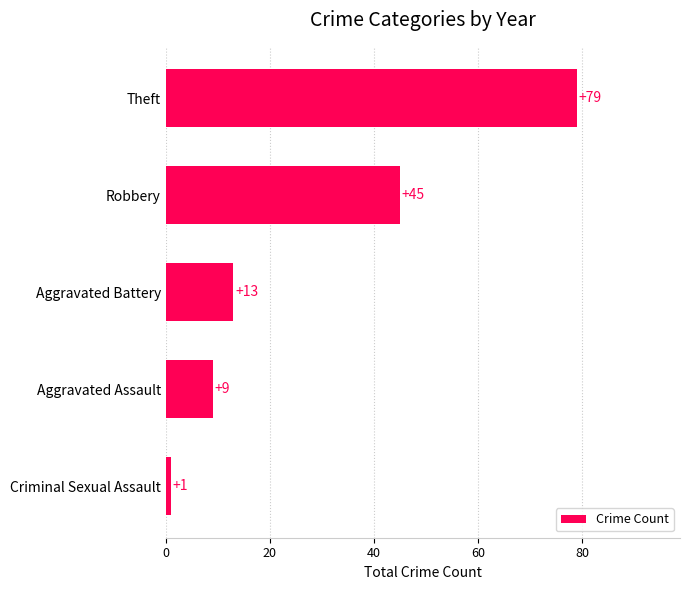

What is the sum of all values?

147